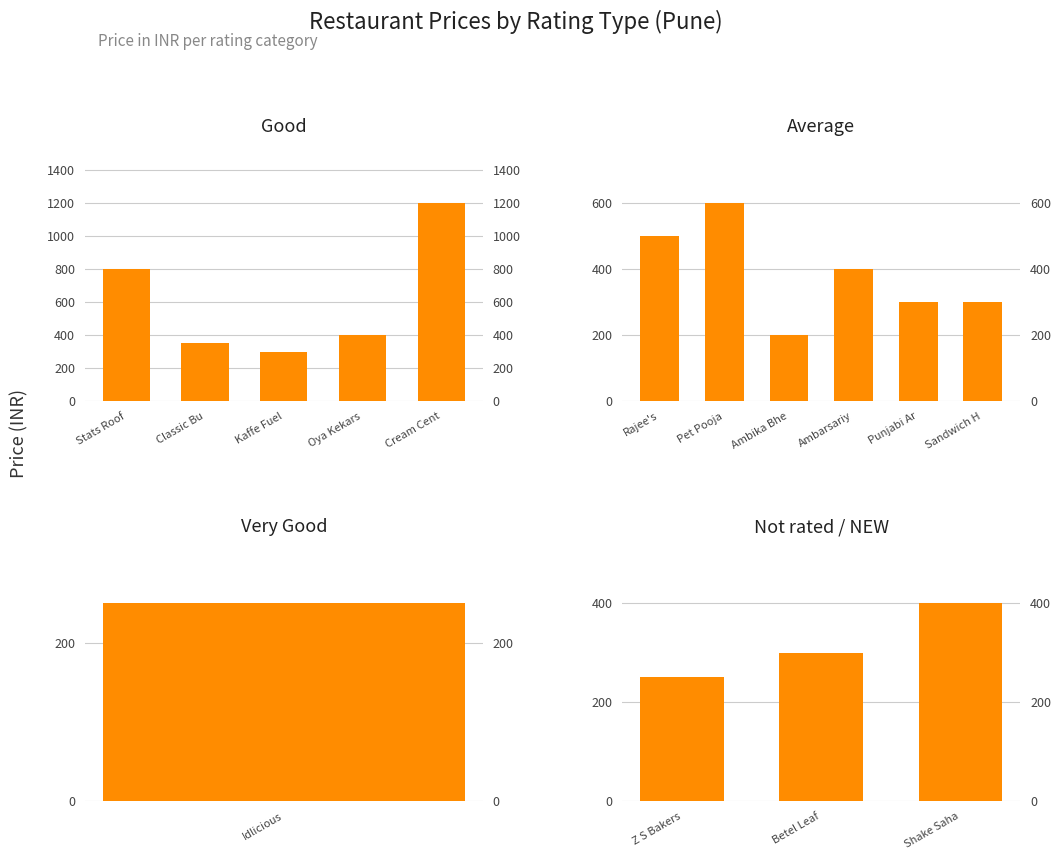

What is the average value?

437